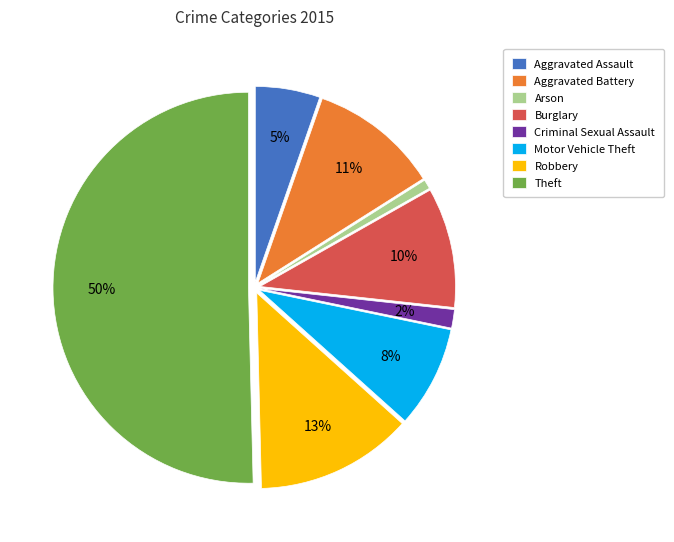

To the nearest percent, what is the average slice percentage?

12%